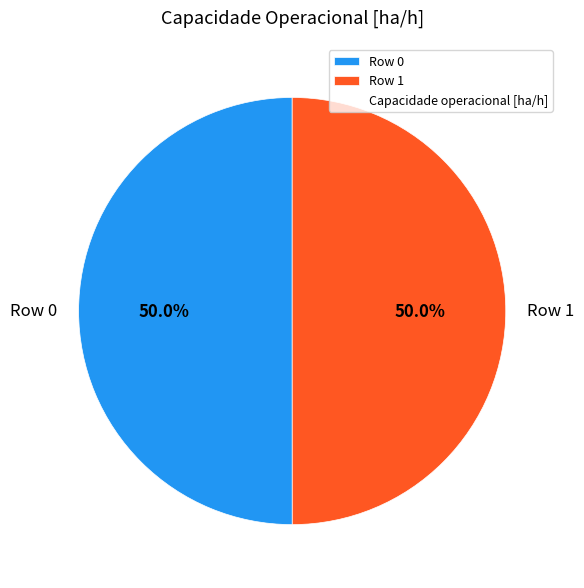

Count the number of slices in the pie.

2